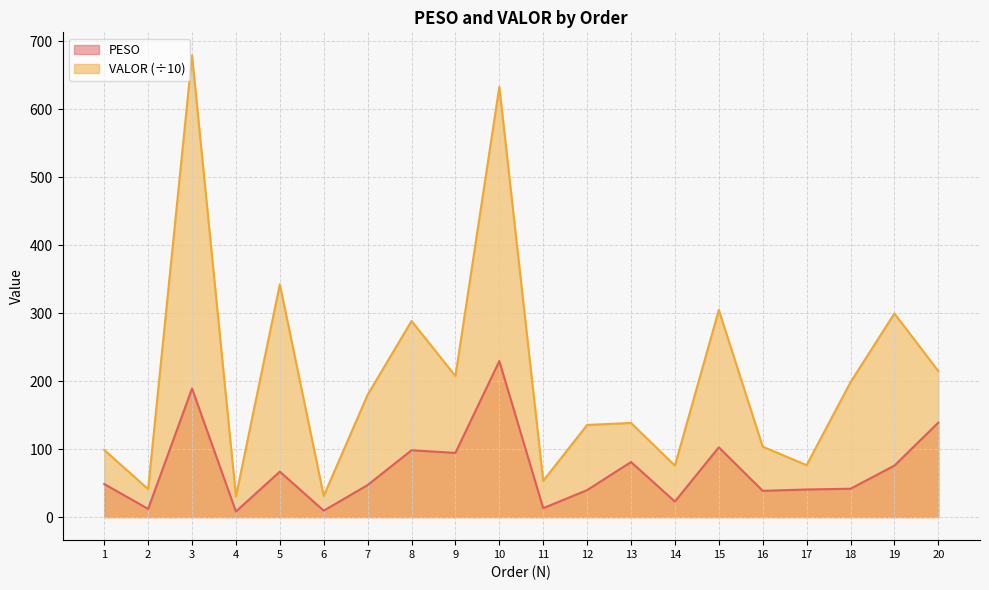

How many categories are shown in the chart?

20